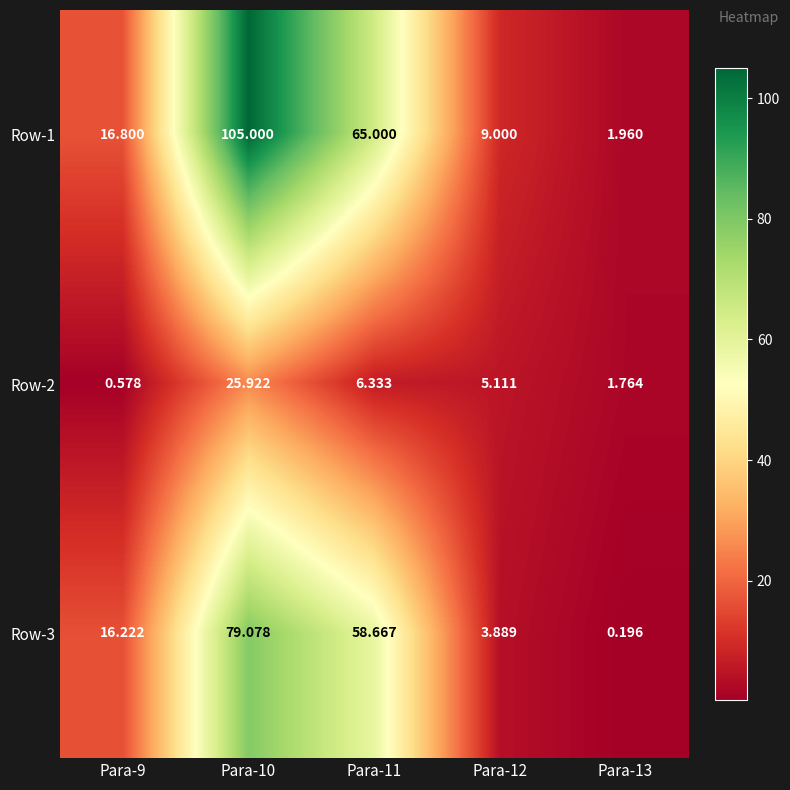

Rank the series by their maximum value, from highest to lowest.

Row-1, Row-3, Row-2